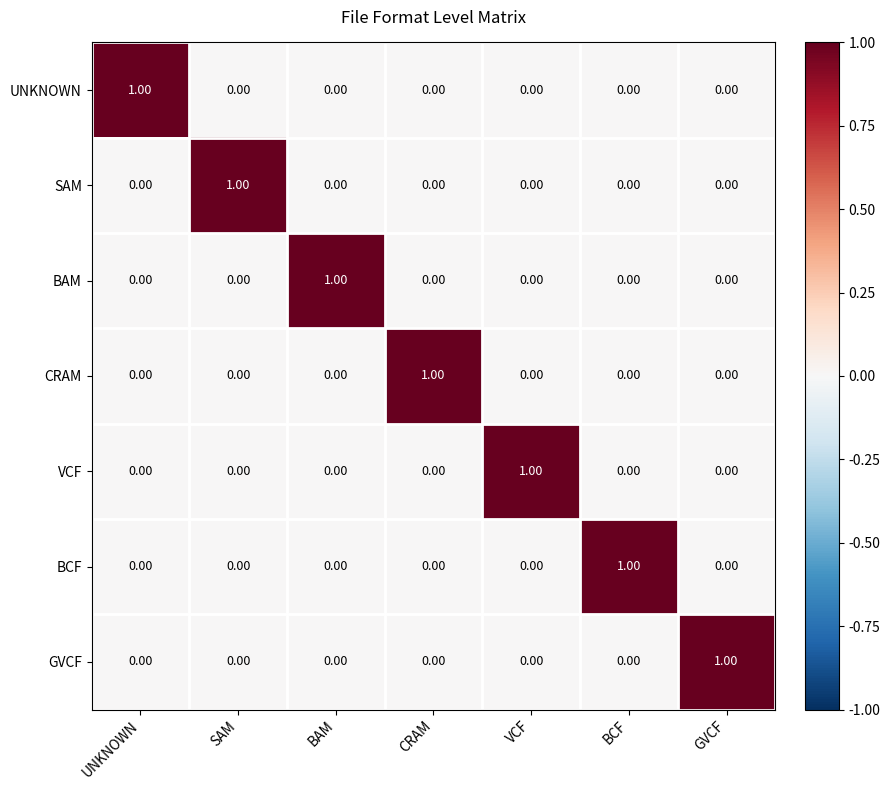

Is the value of BCF at BCF greater than the value of CRAM at UNKNOWN?

Yes